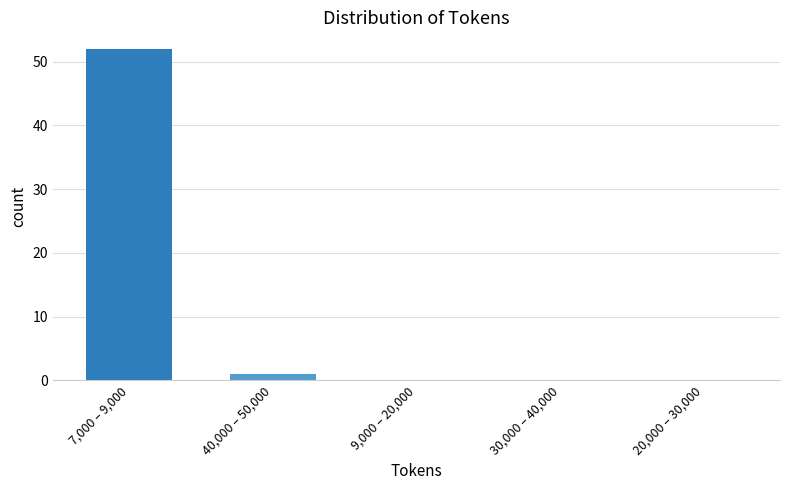

Reading left to right, list all the values displayed in this chart.

7,000 – 9,000=52	40,000 – 50,000=1	9,000 – 20,000=0	30,000 – 40,000=0	20,000 – 30,000=0